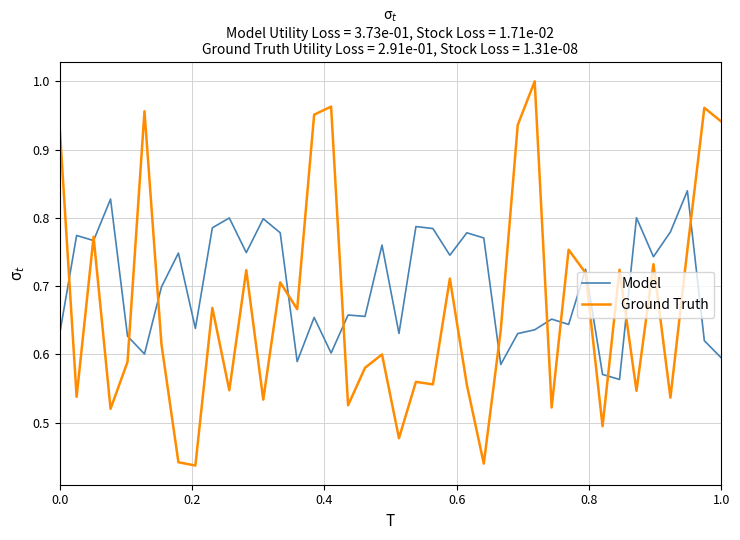

List the series in order of their peak value, highest first.

Ground Truth, Model